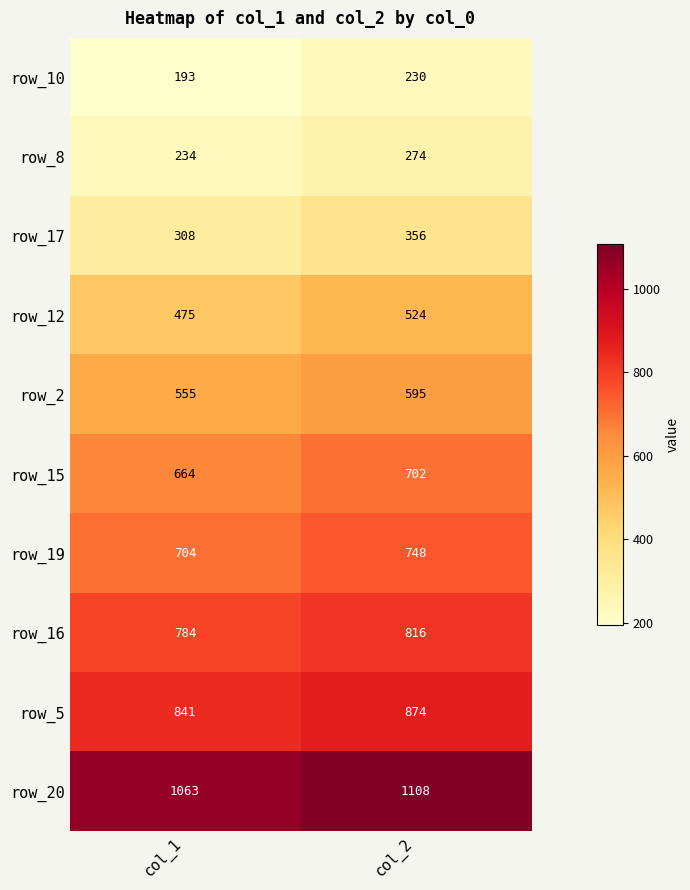

Reading right to left, what are all the values shown in this chart?

row_10: col_2=230	col_1=193
row_8: col_2=274	col_1=234
row_17: col_2=356	col_1=308
row_12: col_2=524	col_1=475
row_2: col_2=595	col_1=555
row_15: col_2=702	col_1=664
row_19: col_2=748	col_1=704
row_16: col_2=816	col_1=784
row_5: col_2=874	col_1=841
row_20: col_2=1108	col_1=1063